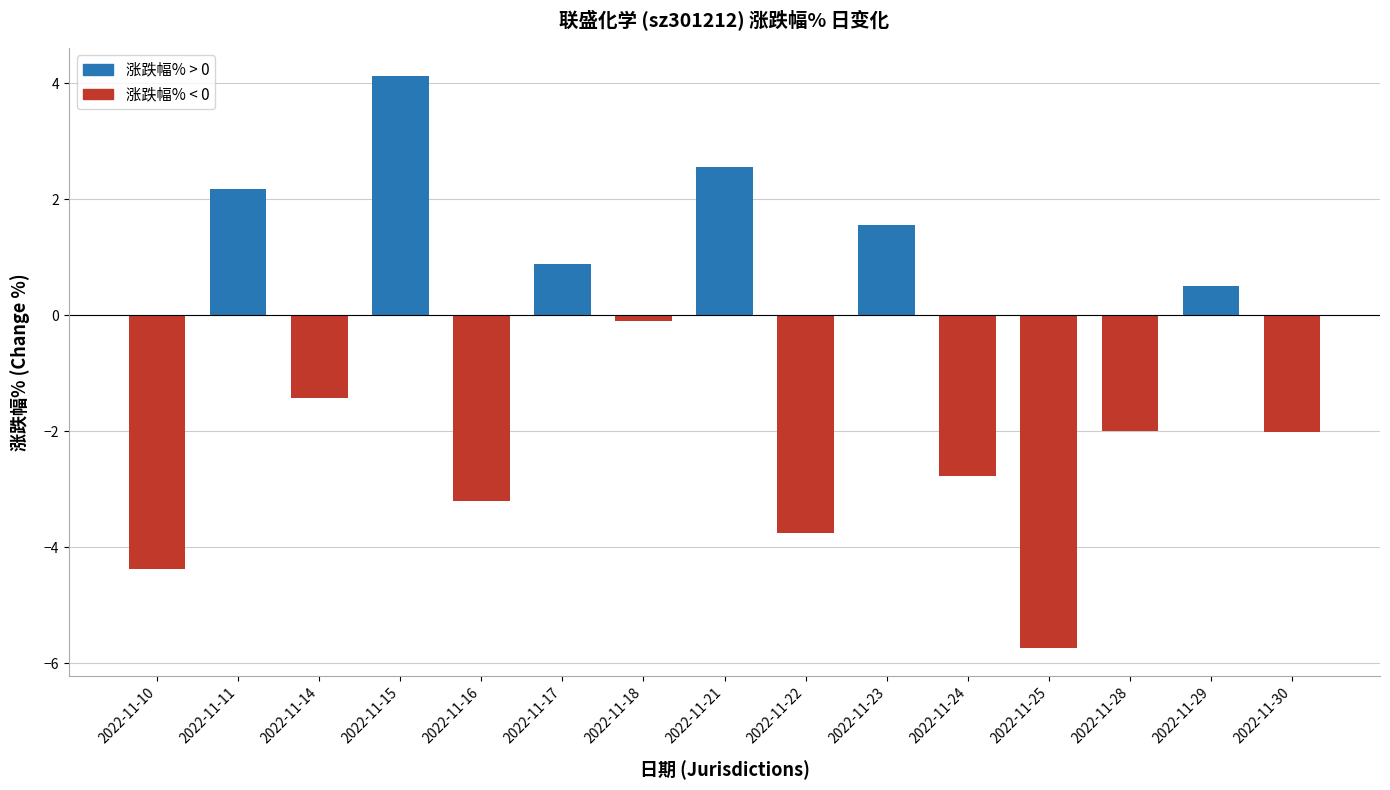

True or false: the data shows 0.9 at 2022-11-17.

True